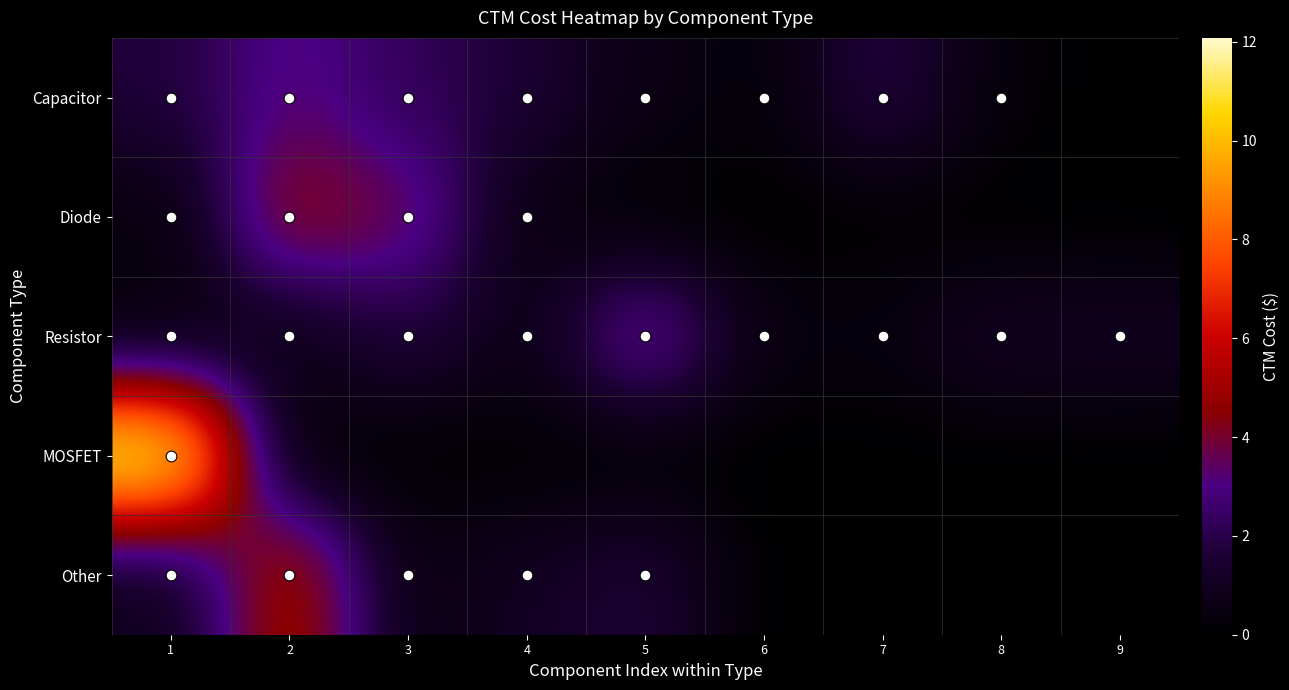

What is the total value across all series at 1?

15.1